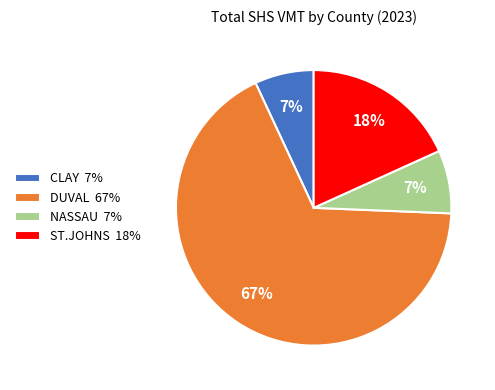

To the nearest percent, what is the average slice percentage?

25%